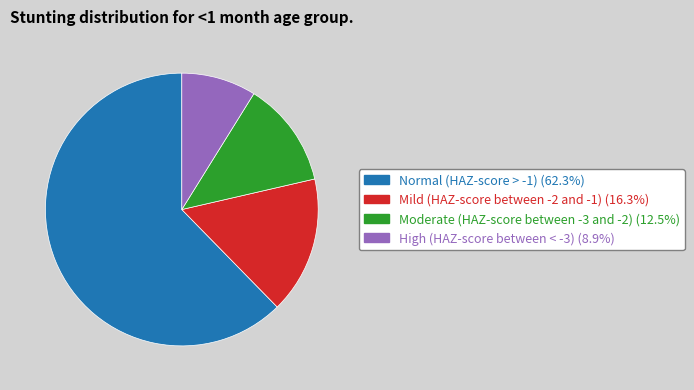

How many segments does this pie chart have?

4